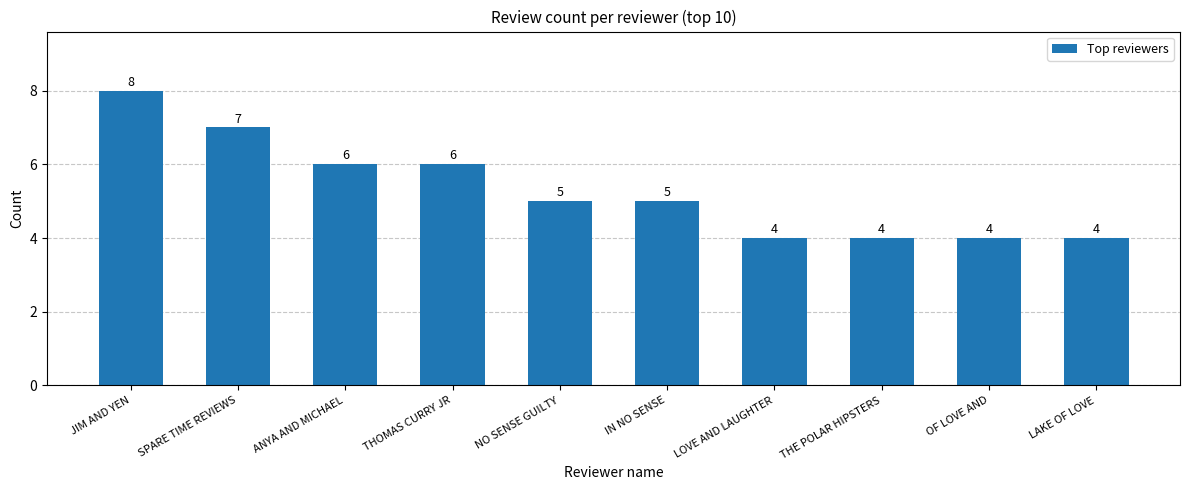

Reading left to right, list all the values displayed in this chart.

JIM AND YEN=8	SPARE TIME REVIEWS=7	ANYA AND MICHAEL=6	THOMAS CURRY JR=6	NO SENSE GUILTY=5	IN NO SENSE=5	LOVE AND LAUGHTER=4	THE POLAR HIPSTERS=4	OF LOVE AND=4	LAKE OF LOVE=4